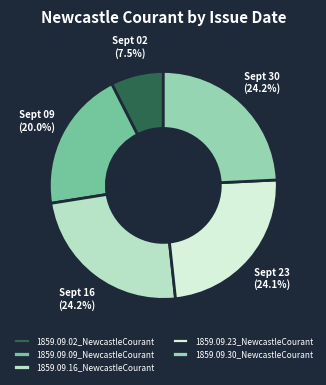

What percentage is the 1859.09.23_NewcastleCourant slice, to the nearest percent?

24%